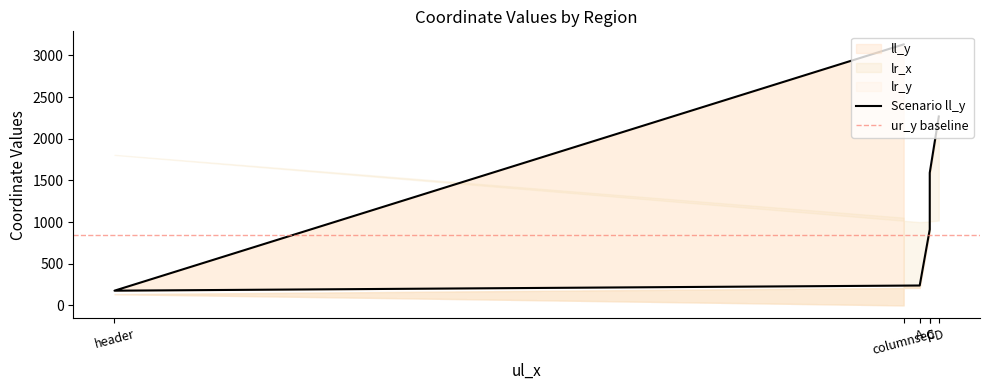

At which category is the sum across all series the highest?

D